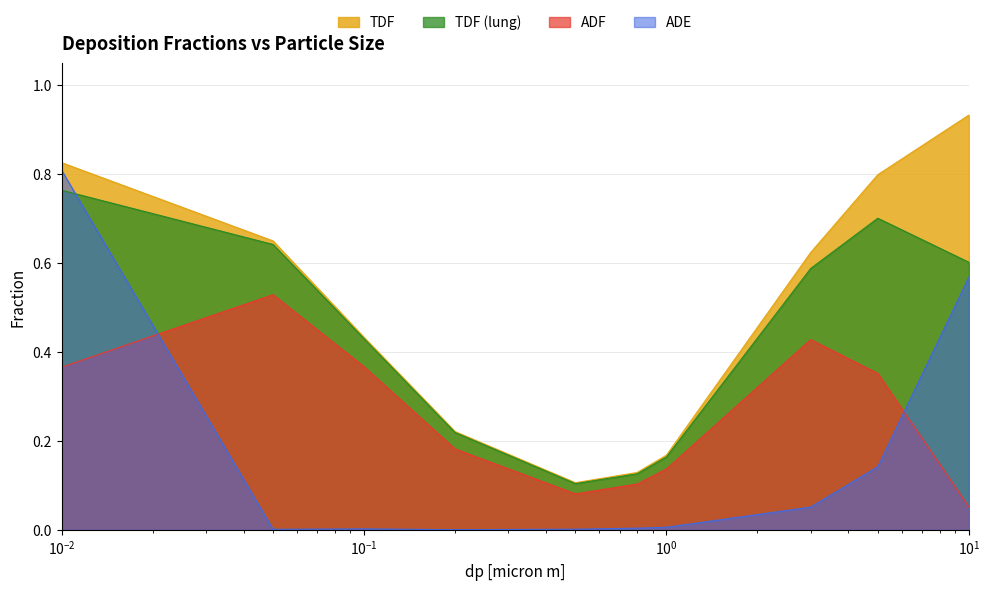

Count the number of data series in this chart.

4